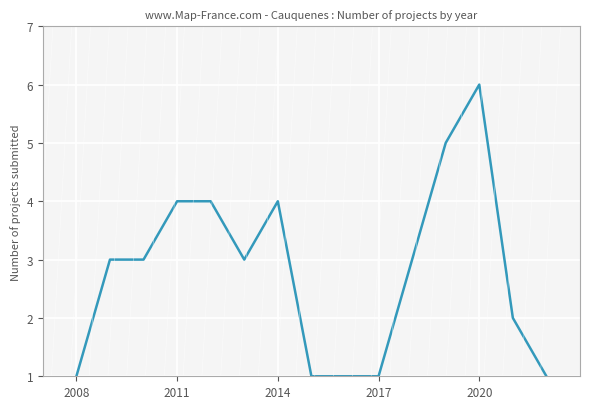

Reading left to right, transcribe all the data shown in this chart.

1	3	3	4	4	3	4	1	1	3	5	6	2	1